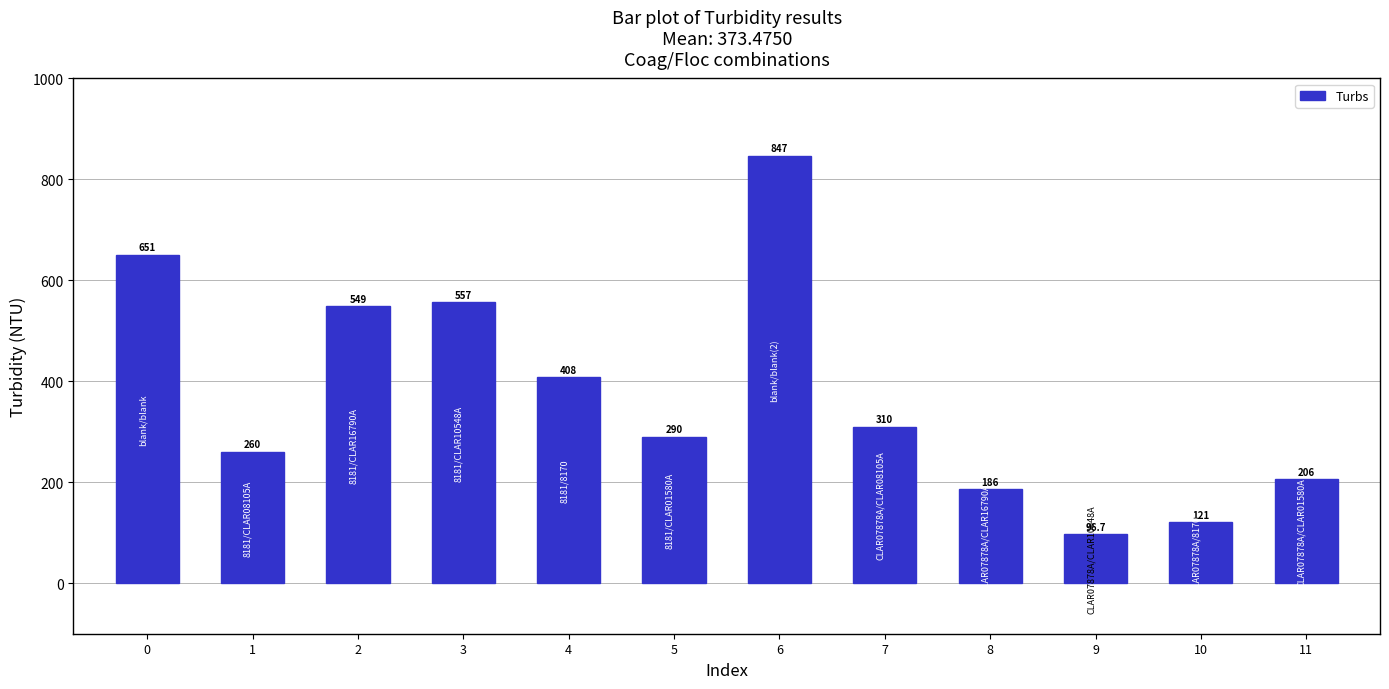

How many series are shown in this chart?

1